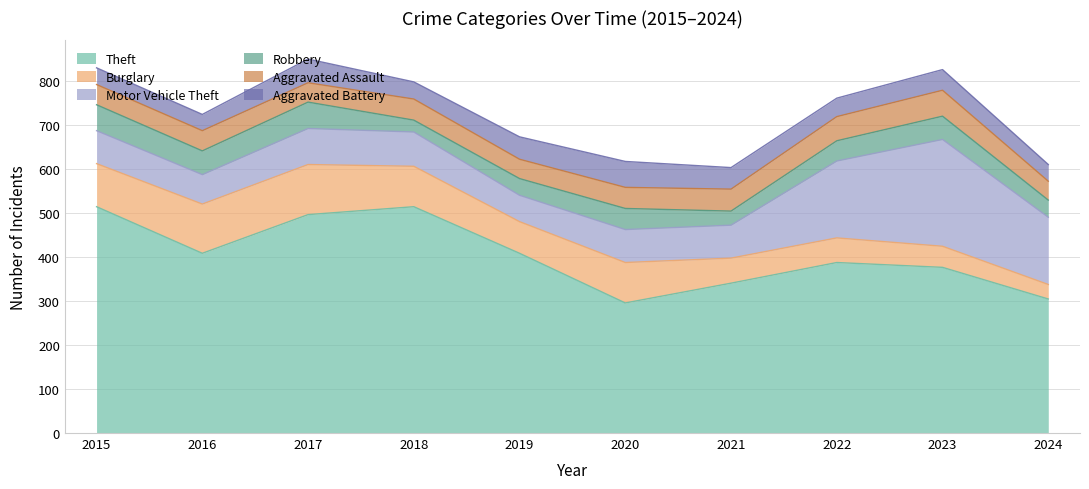

Which category has the lowest value in the Motor Vehicle Theft series?

2019